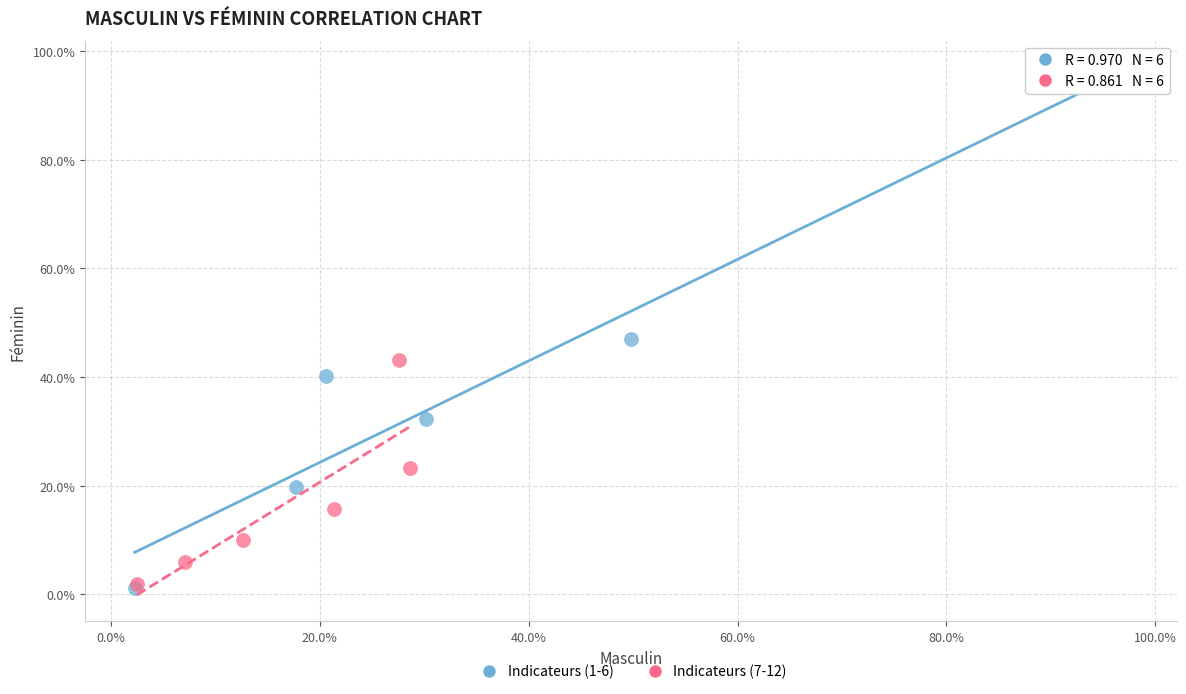

What are all the series names shown in the legend?

Indicateurs (1-6), Indicateurs (7-12)